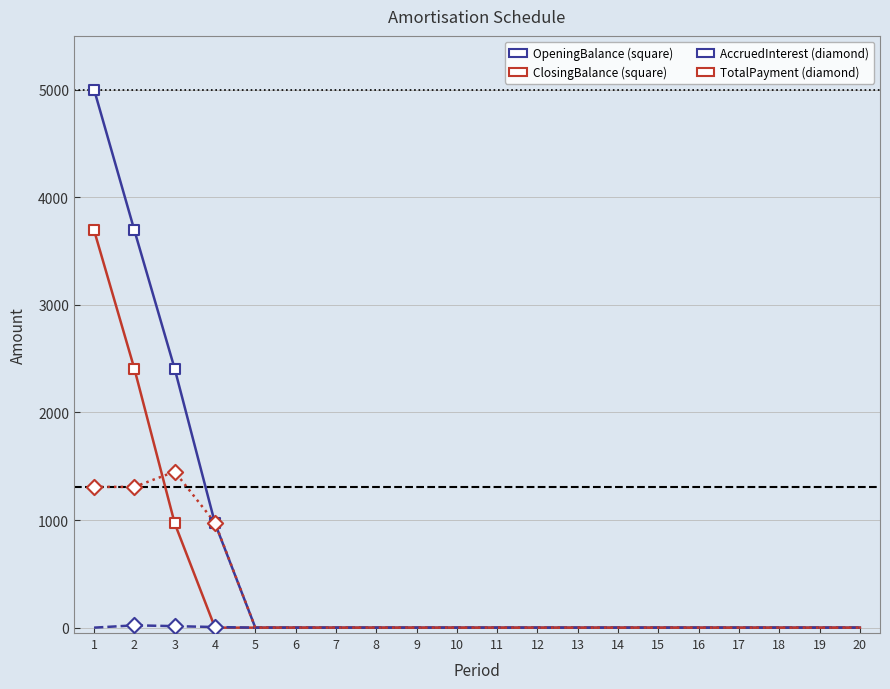

What is the greatest value displayed?

5000.0